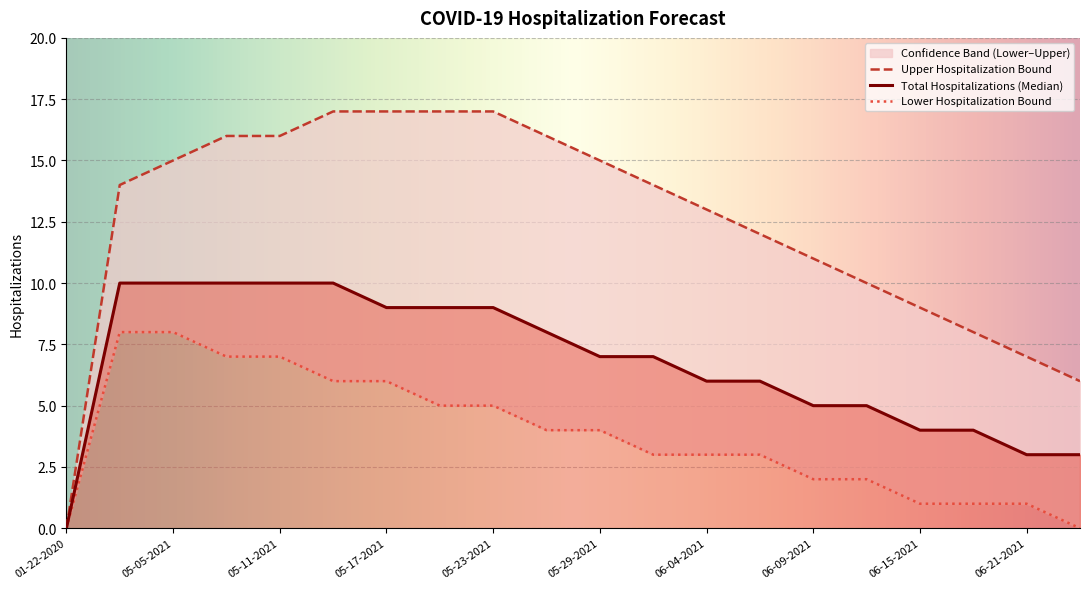

What is the value of the Upper Hospitalization Bound point at the 2nd from the left?

14